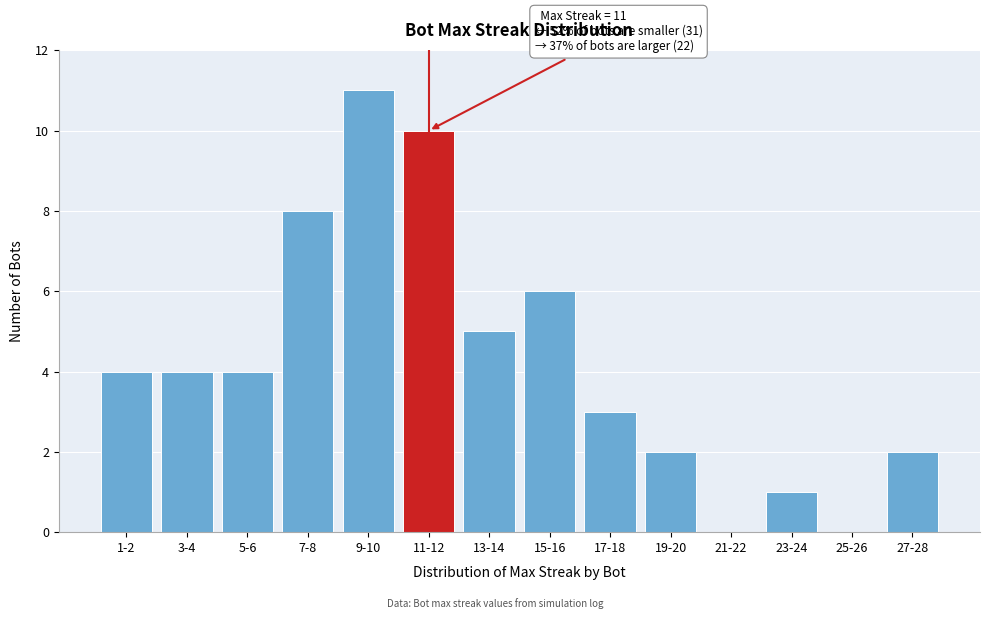

Reading left to right, transcribe all the data shown in this chart.

1-2=4	3-4=4	5-6=4	7-8=8	9-10=11	11-12=10	13-14=5	15-16=6	17-18=3	19-20=2	21-22=0	23-24=1	25-26=0	27-28=2